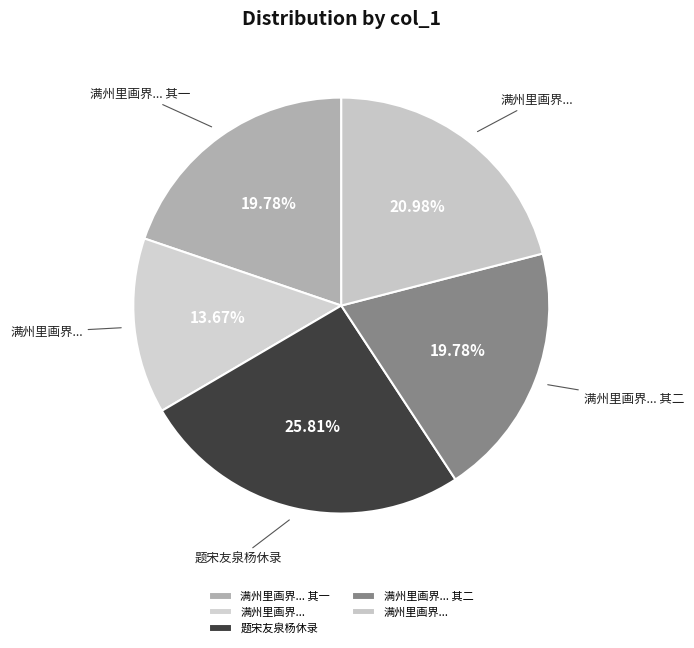

How many slices are in this pie chart?

5